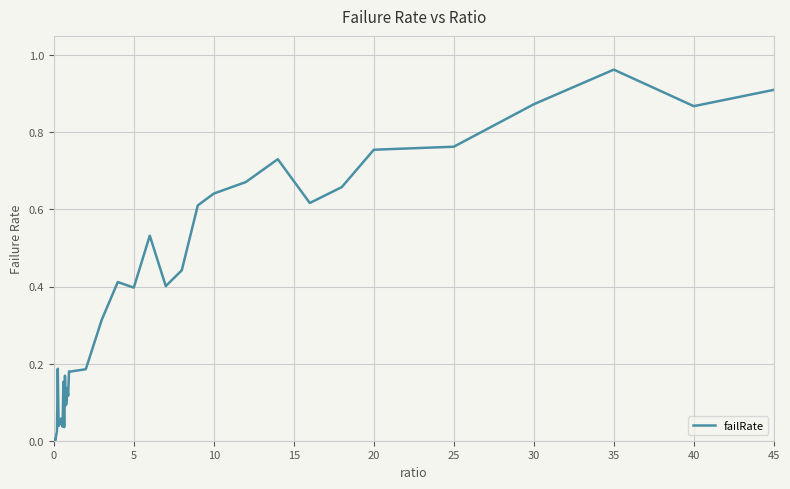

At which category does the chart reach its peak across all series?

35